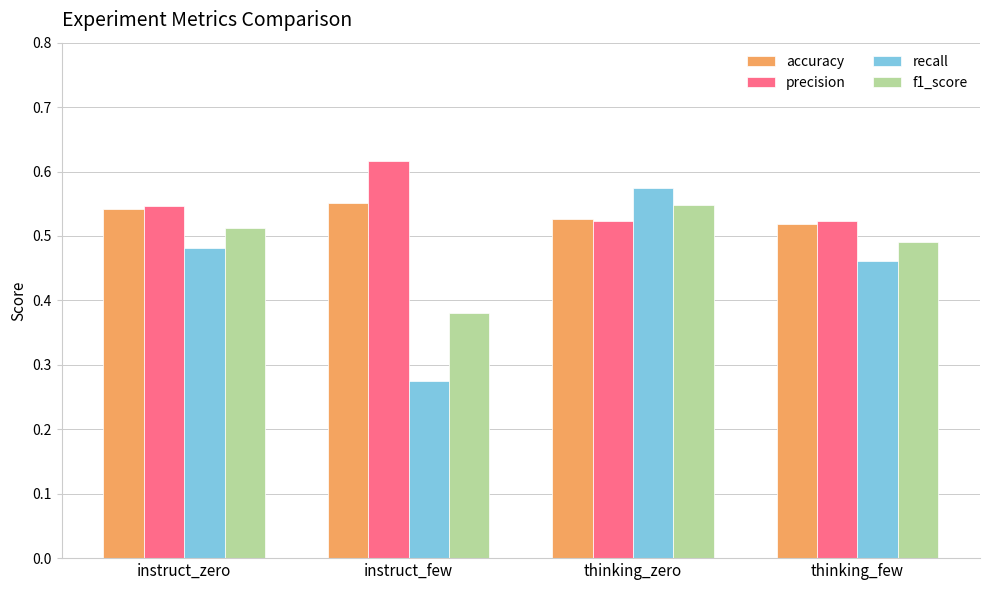

At instruct_few, list the series in order from smallest to largest.

recall, f1_score, accuracy, precision